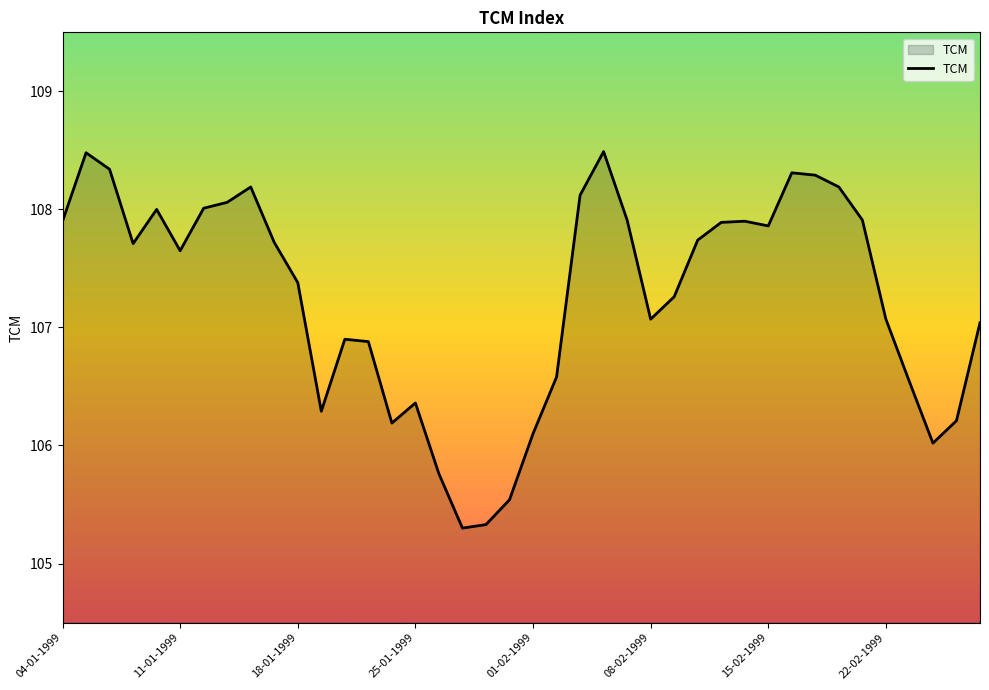

Reading left to right, what are all the values shown in this chart?

107.9	108.5	108.3	107.7	108.0	107.7	108.0	108.1	108.2	107.7	107.4	106.3	106.9	106.9	106.2	106.4	105.8	105.3	105.3	105.5	106.1	106.6	108.1	108.5	107.9	107.1	107.3	107.7	107.9	107.9	107.9	108.3	108.3	108.2	107.9	107.1	106.5	106.0	106.2	107.0